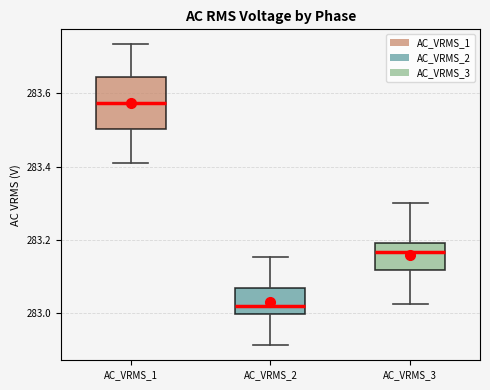

Reading left to right, read every box against the y-axis: the position of its median line, the range the box covers, and the ends of its whiskers. The values are not printed on the chart, so give them approximately, as read against the axis.

AC_VRMS_1: median 283.58, box 283.50 to 283.64, whiskers 283.42 to 283.74
AC_VRMS_2: median 283.02, box 283.00 to 283.06, whiskers 282.92 to 283.16
AC_VRMS_3: median 283.16, box 283.12 to 283.20, whiskers 283.02 to 283.30